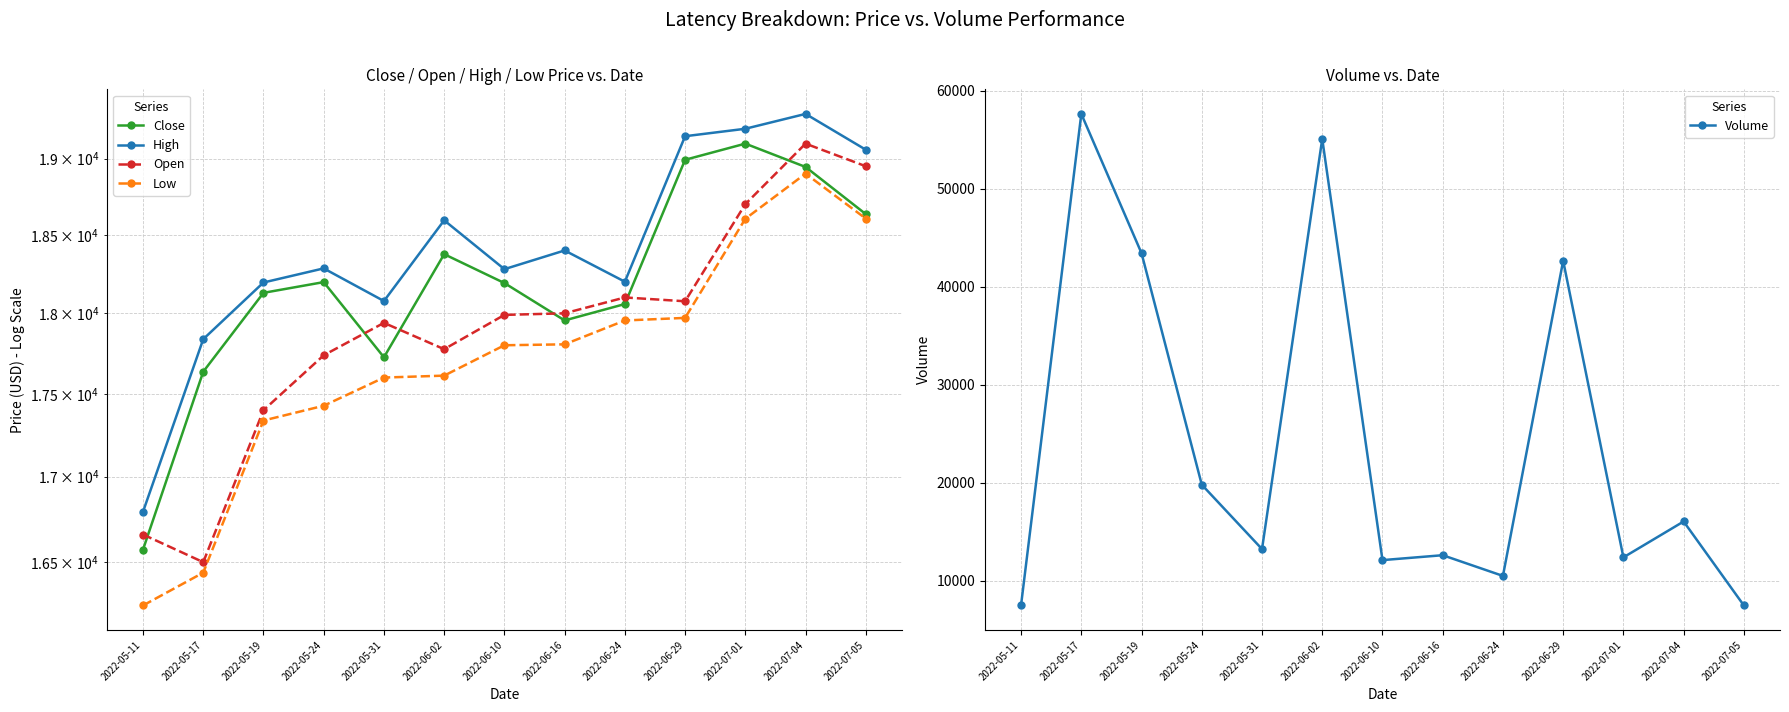

True or false: Close and Low cross at least once.

False